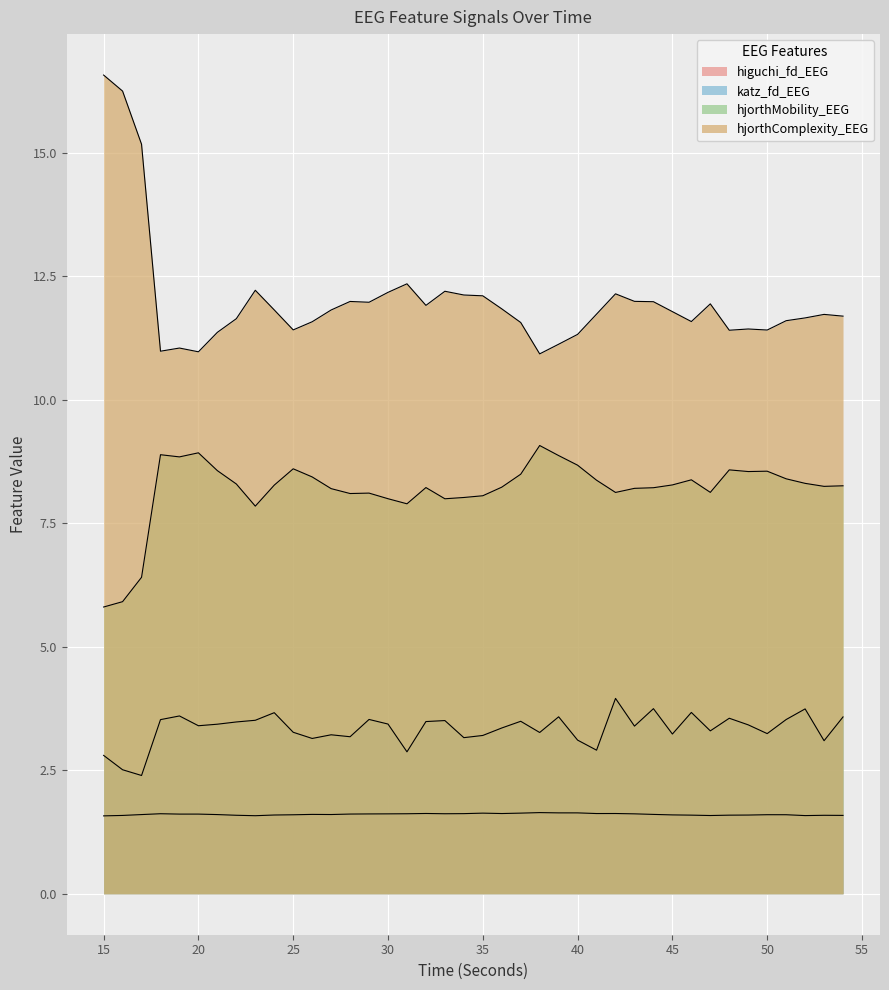

Which category has the lowest value in the katz_fd_EEG series?

17